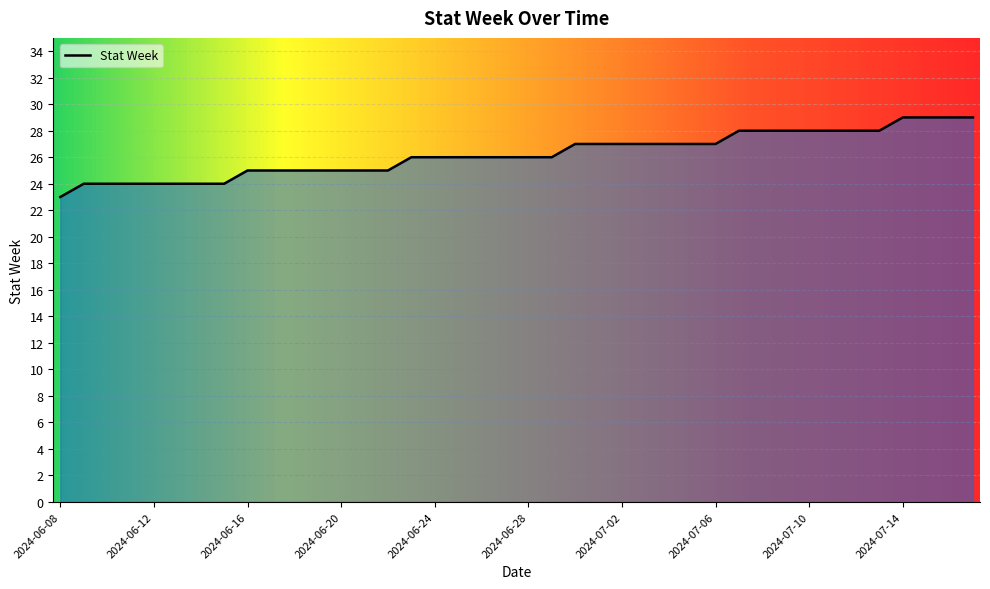

What is the minimum value shown in the chart?

23